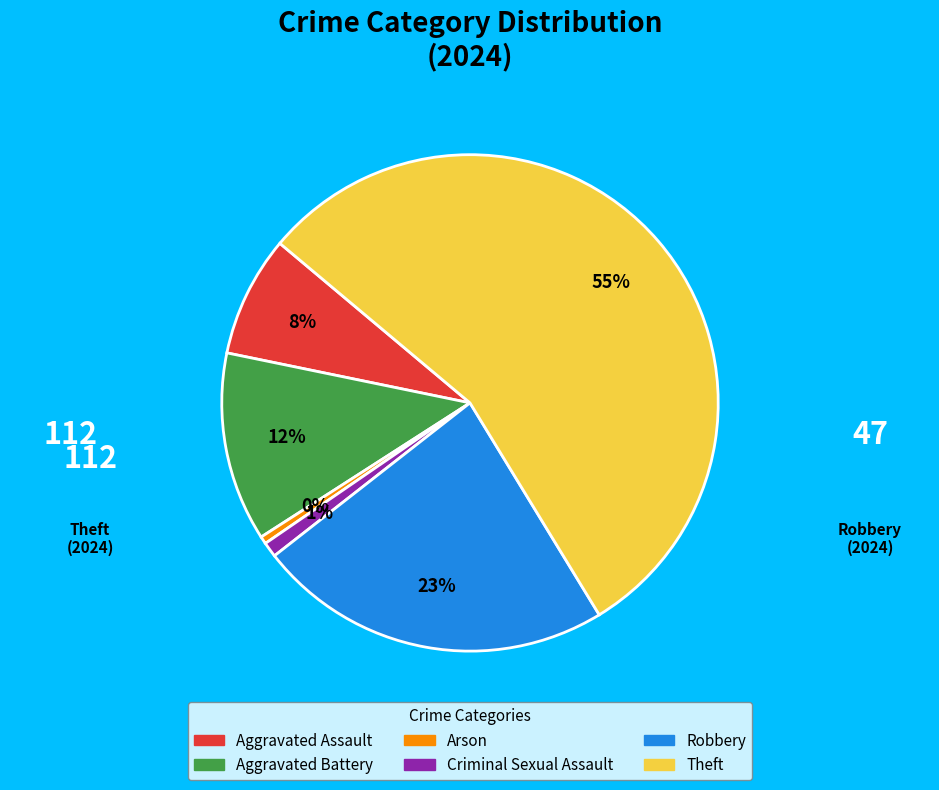

Which slice represents more than half of the pie?

Theft